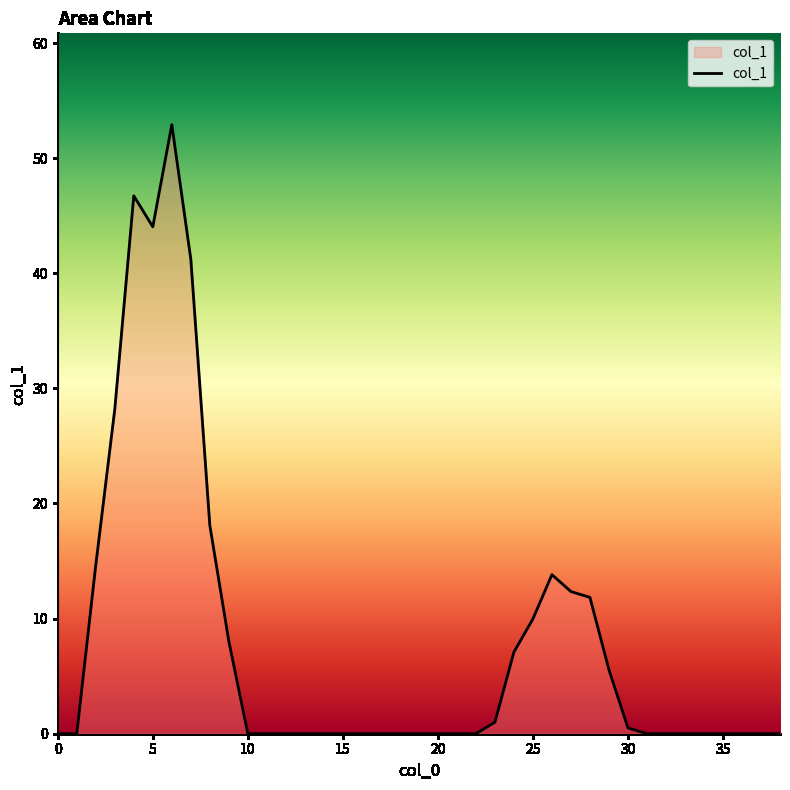

What is the difference between the maximum and minimum values?

52.9